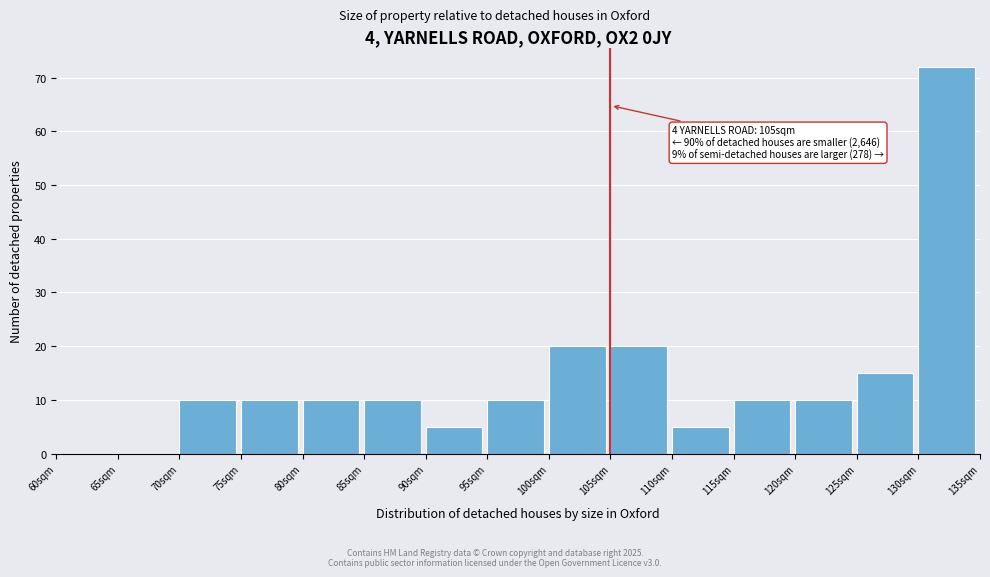

Which range on the x-axis has the tallest bar?

130 to 135